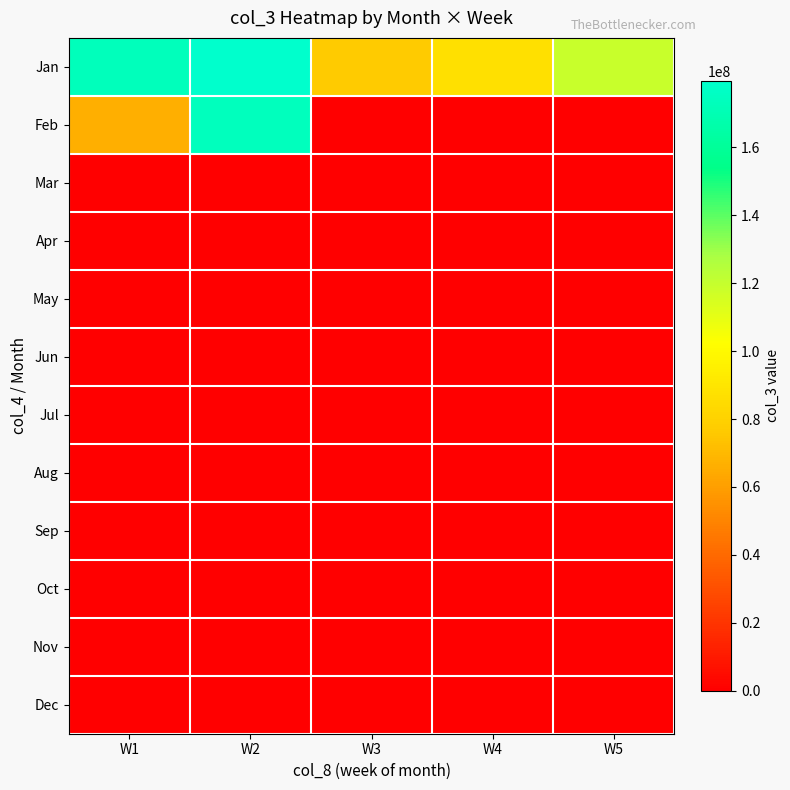

At W3, list the series in order from largest to smallest.

Jan, Feb, Mar, Apr, May, Jun, Jul, Aug, Sep, Oct, Nov, Dec